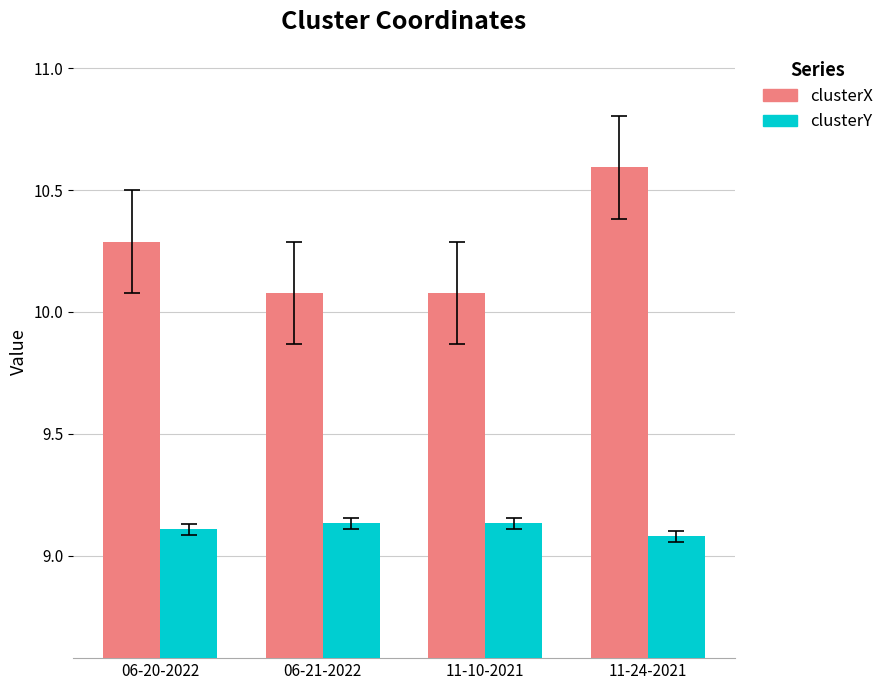

Which series has the largest total across all categories?

clusterX